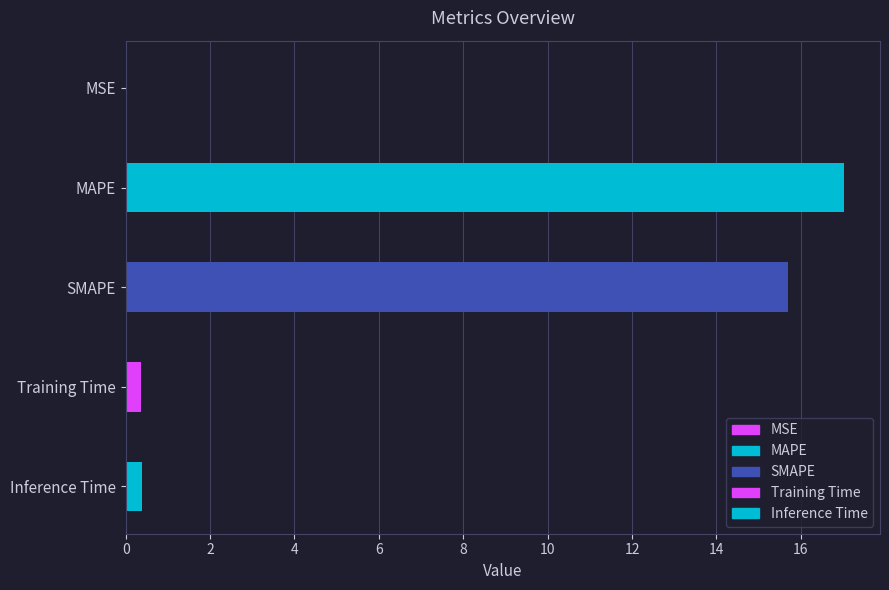

What is the sum of all values?

33.5